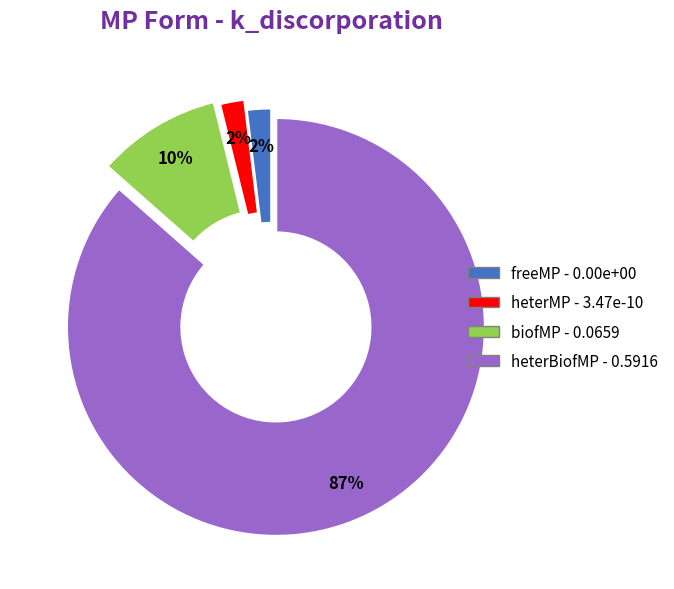

What percentage is the biofMP slice, to the nearest percent?

10%